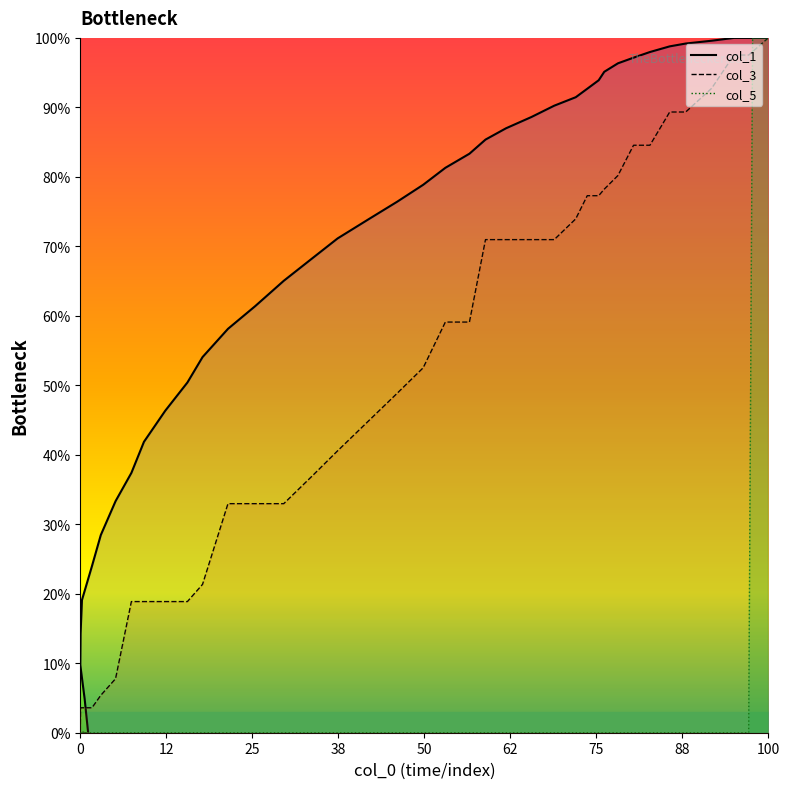

Is the value of col_5 at 88 greater than the value of col_1 at 25?

No